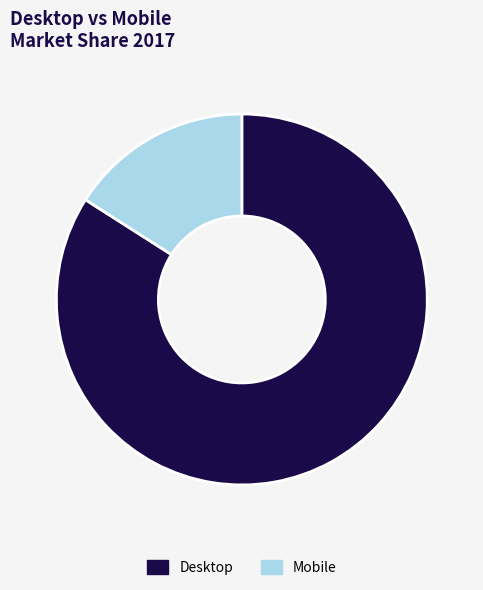

How many segments does this pie chart have?

2